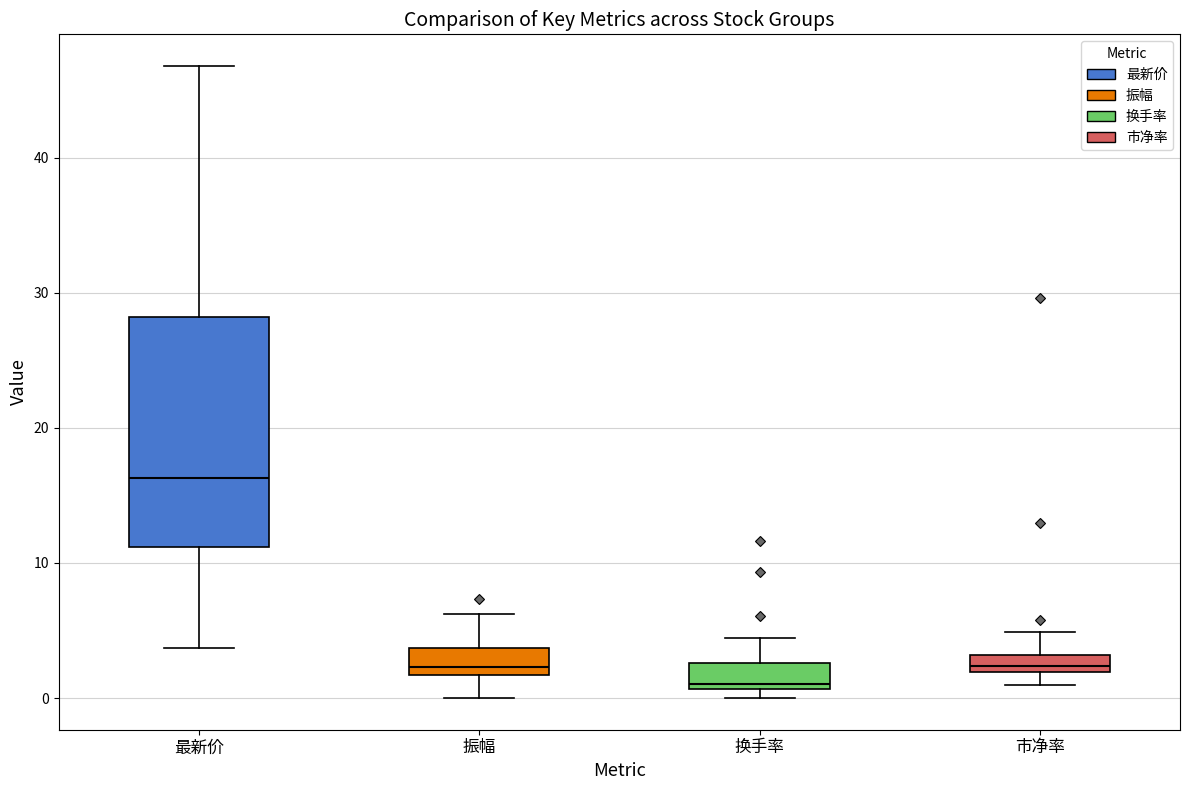

Which box has the lowest median line?

换手率